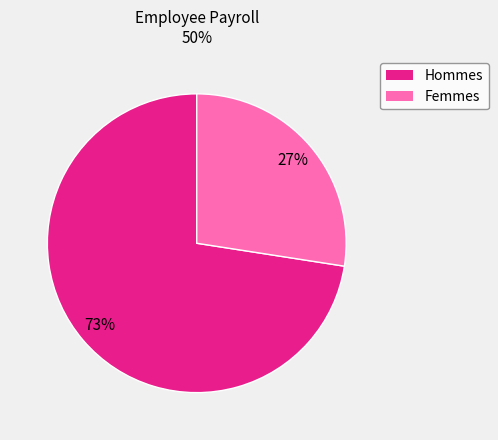

Is there a majority slice in this chart?

Yes